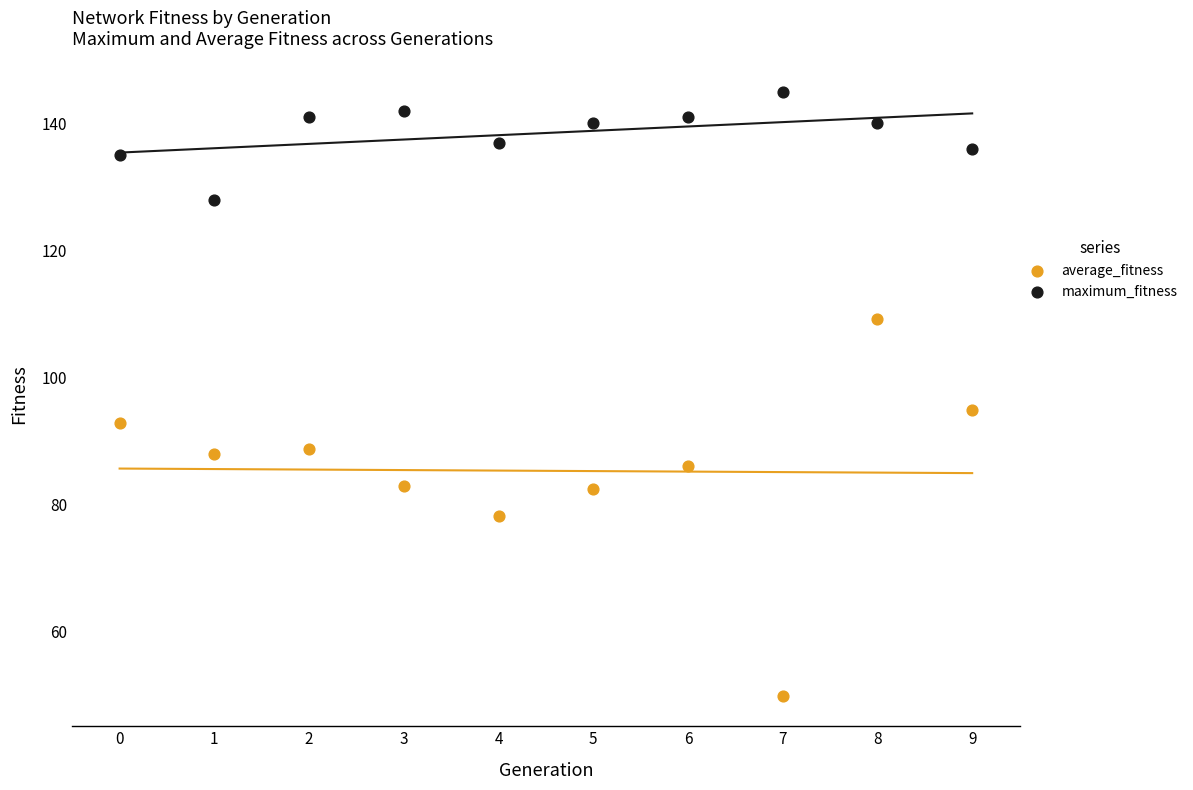

Across all data points, what is the range of Y values (max minus min)?

95.1